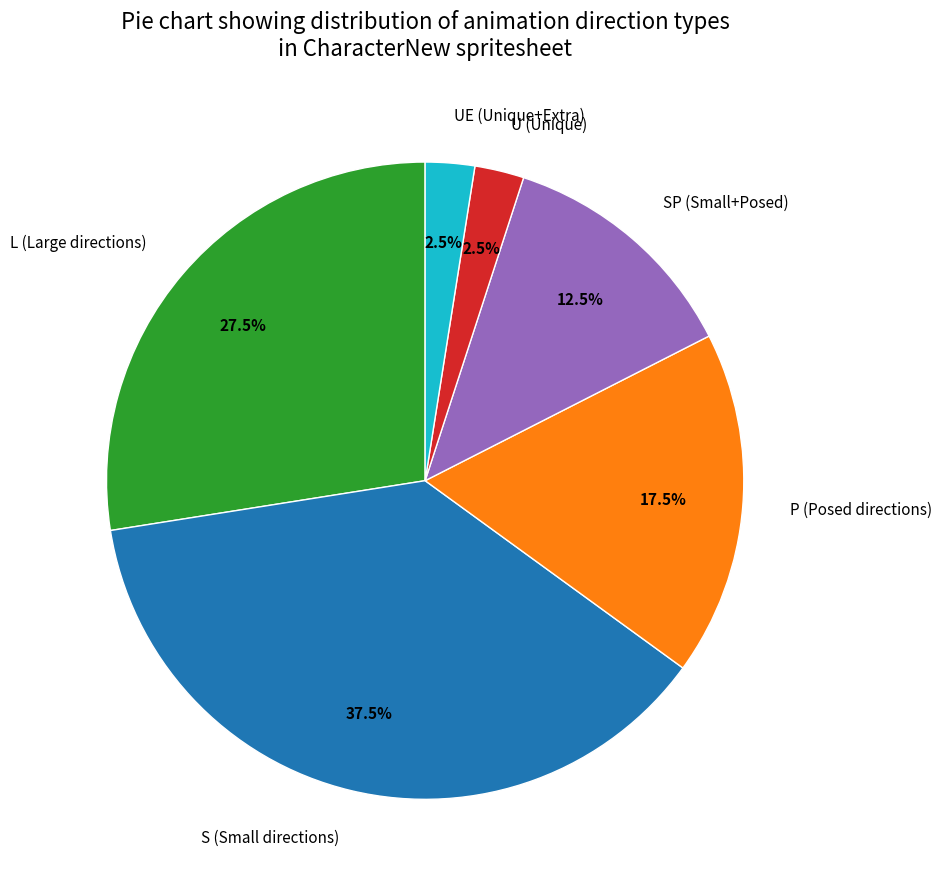

Is U (Unique) the majority of the pie?

No